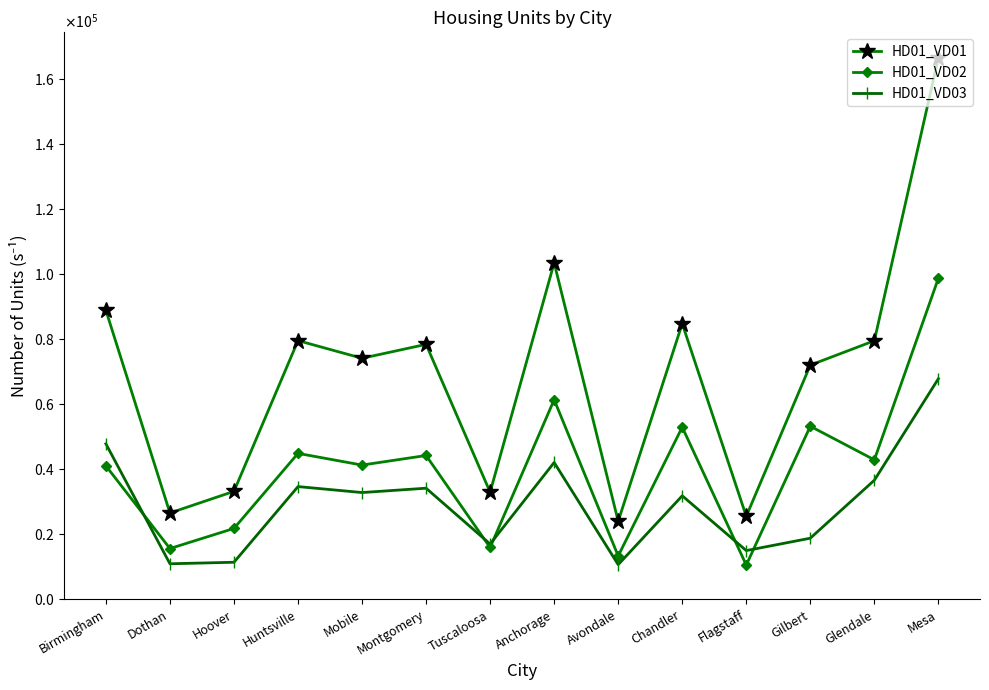

Rank the series at Birmingham from highest to lowest value.

HD01_VD01, HD01_VD03, HD01_VD02